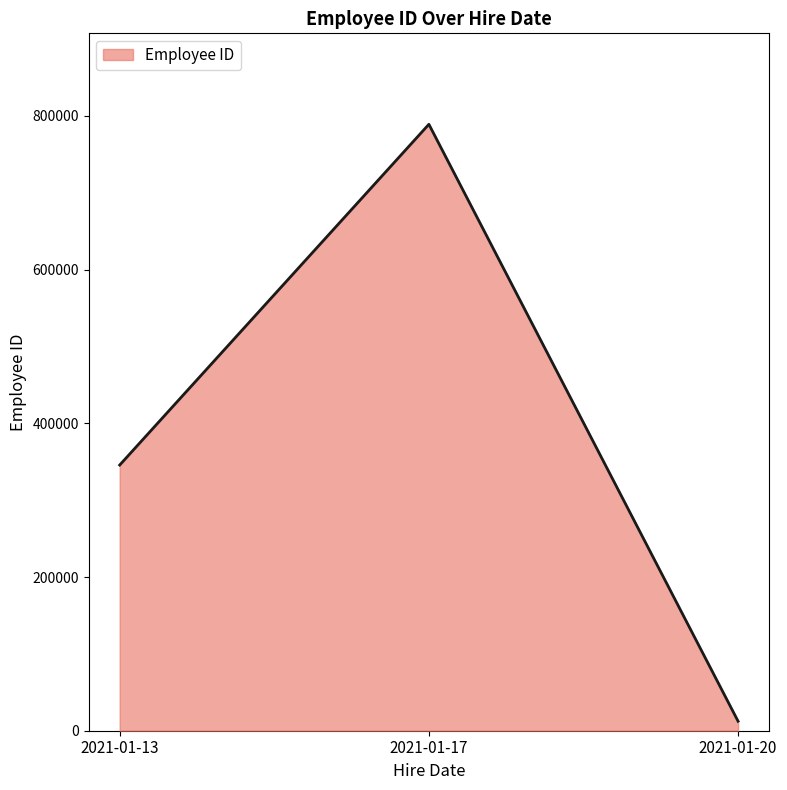

What is the approximate value at 2021-01-13, to the nearest 50?

345700